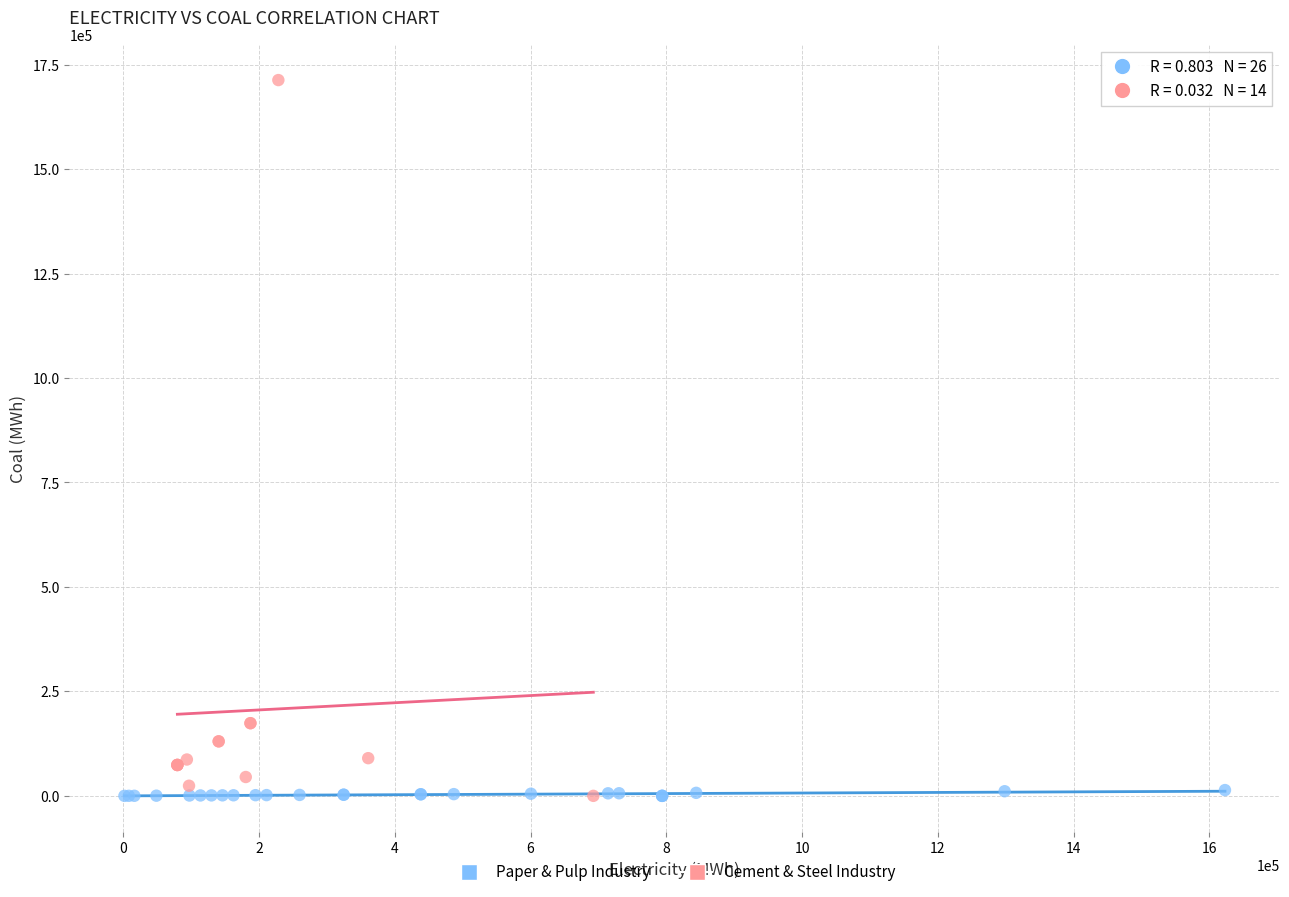

What are all the series names shown in the legend?

Paper & Pulp Industry, Cement & Steel Industry